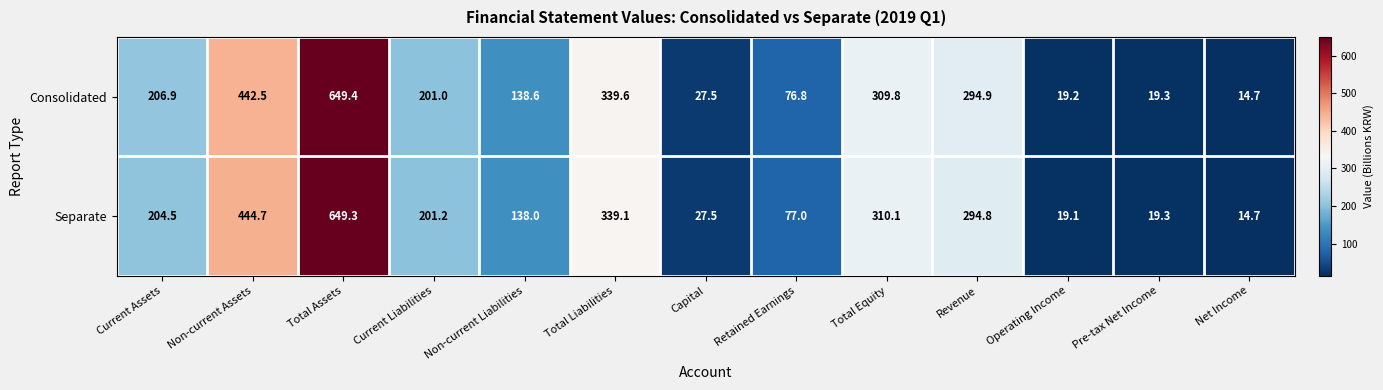

What is the difference between the second highest and minimum values in the Consolidated series?

427.8